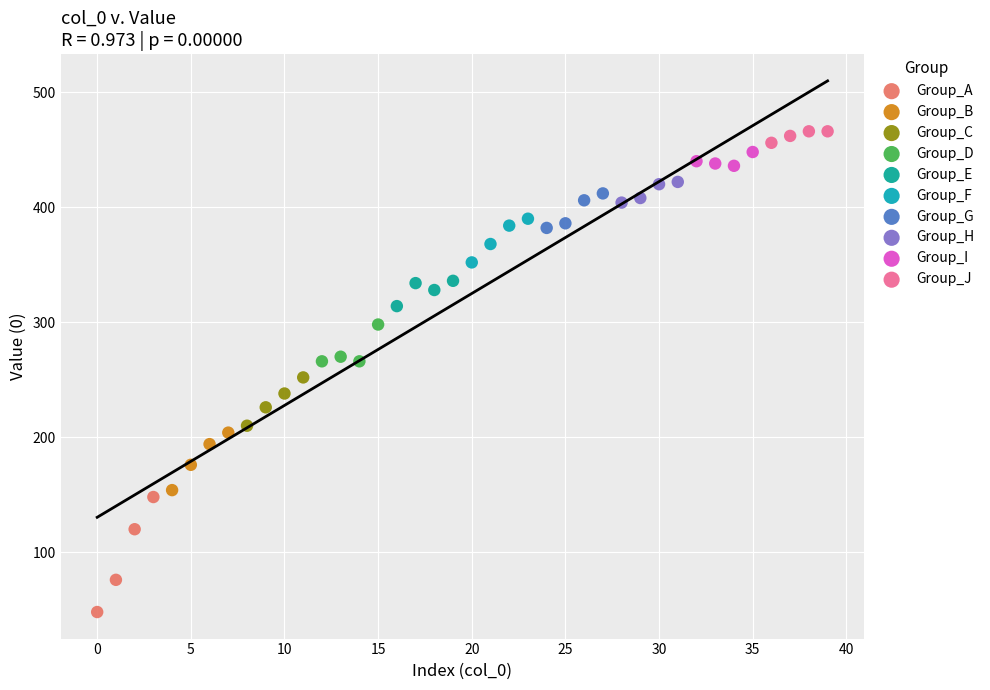

Which series contains the highest Y value?

Group_J